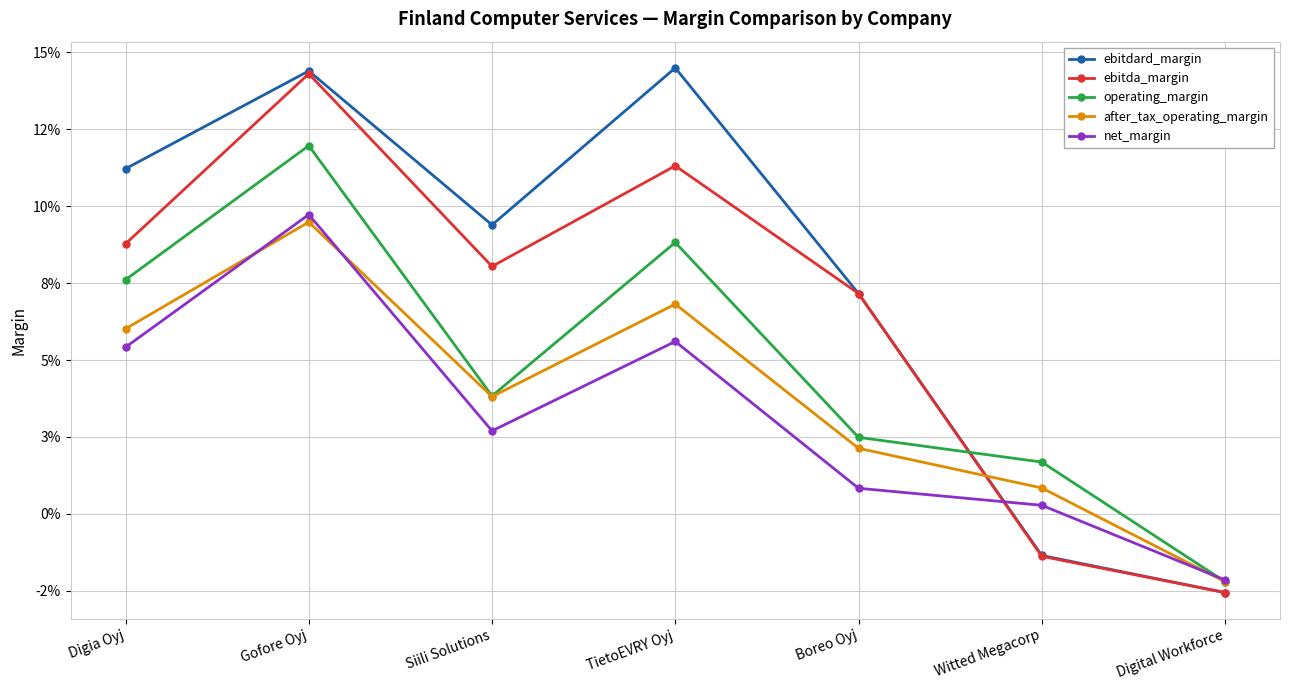

At which category is the sum across all series the highest?

Gofore Oyj